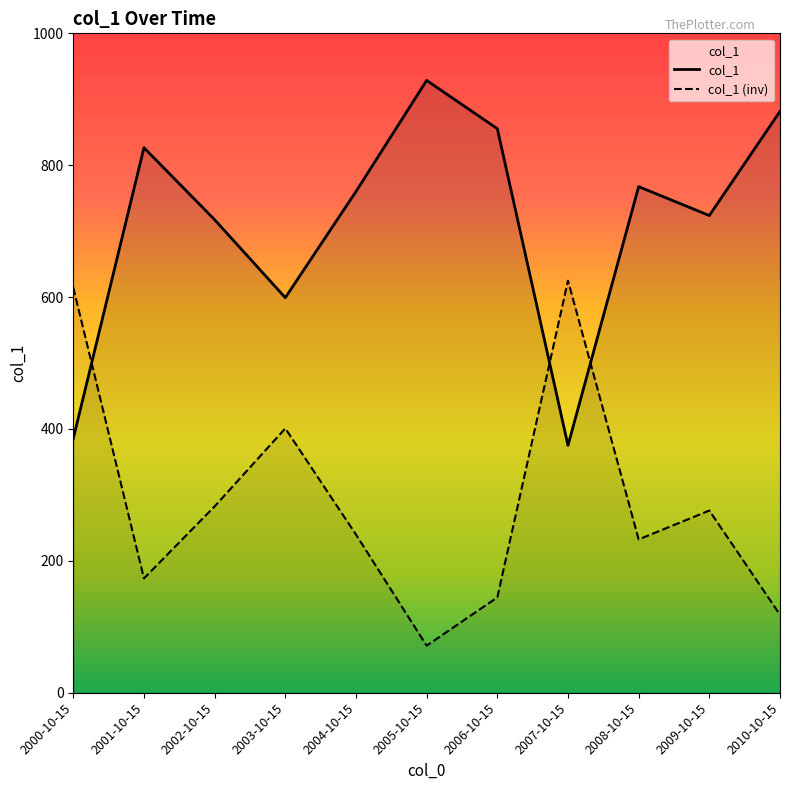

Reading left to right, list all the values displayed in this chart.

385.5	826.6	717.4	599.1	760.1	928.6	855.4	375.1	767.5	723.7	881.7